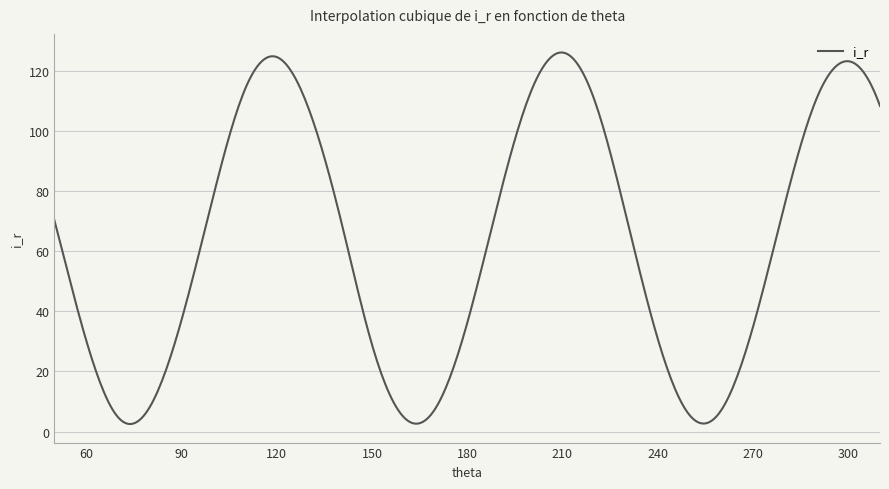

What is the greatest value displayed?

126.2